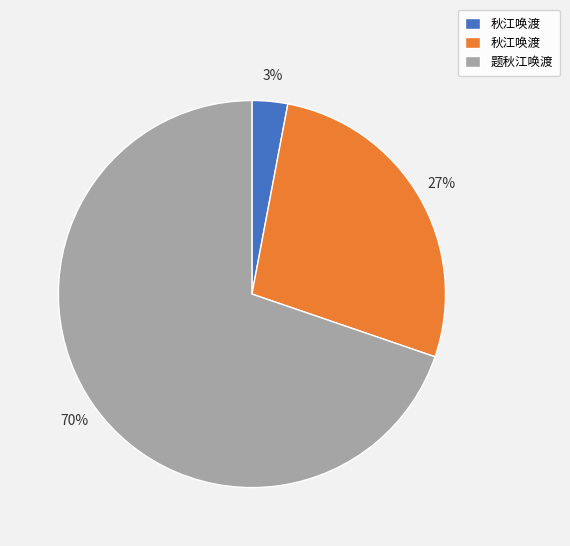

To the nearest percent, what is the difference between the largest and smallest slice percentages?

67%